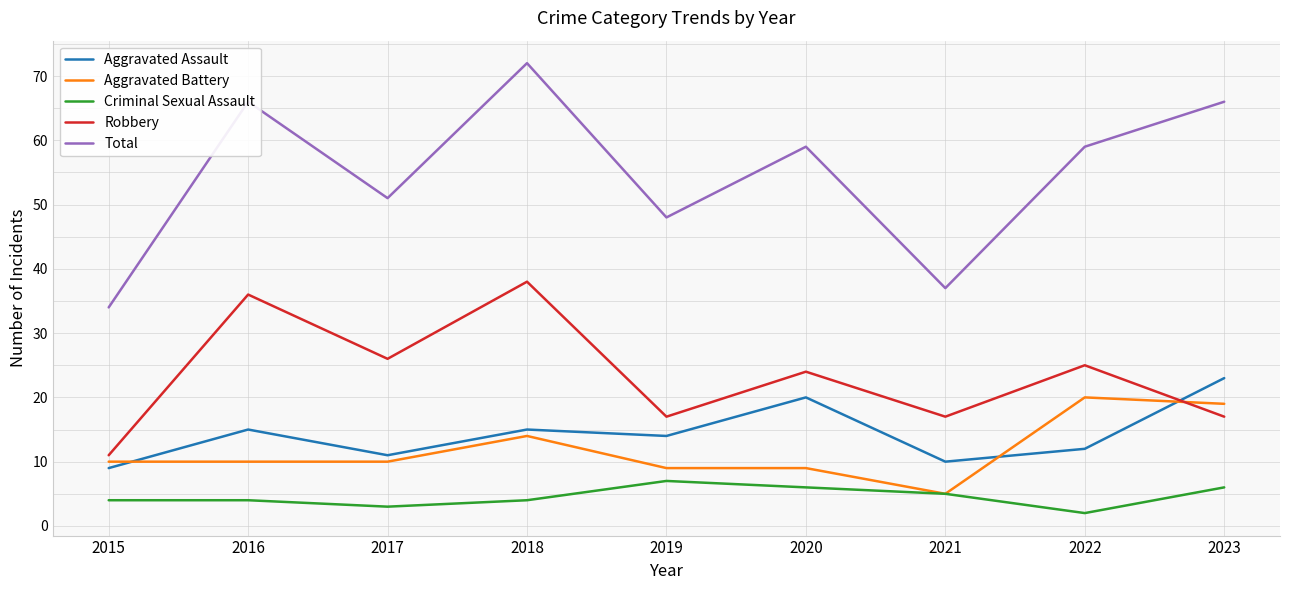

Which series has the widest spread of values?

Total